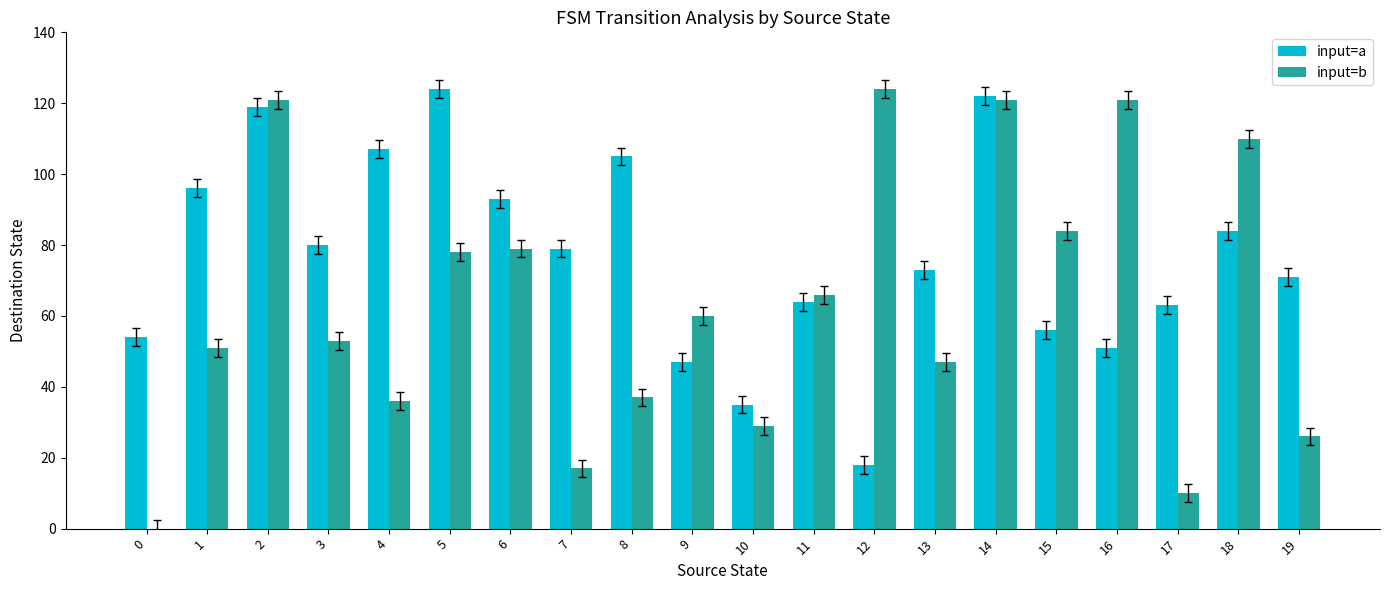

How many categories are shown in the chart?

20